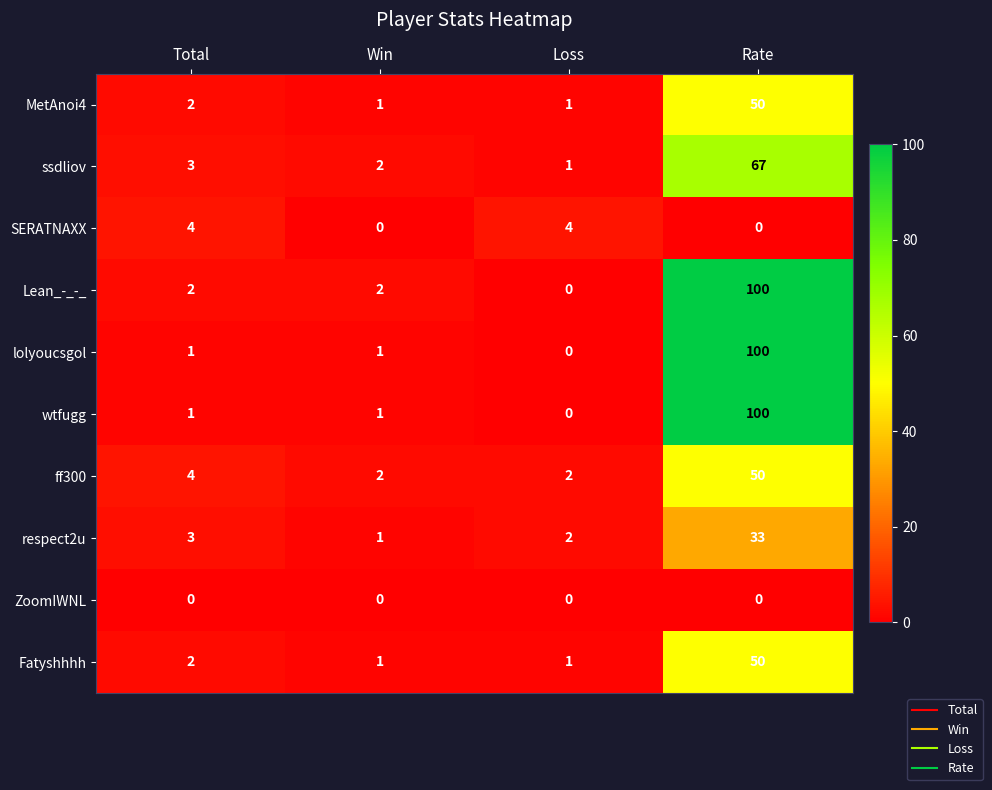

What is the sum of all ff300 values?

58